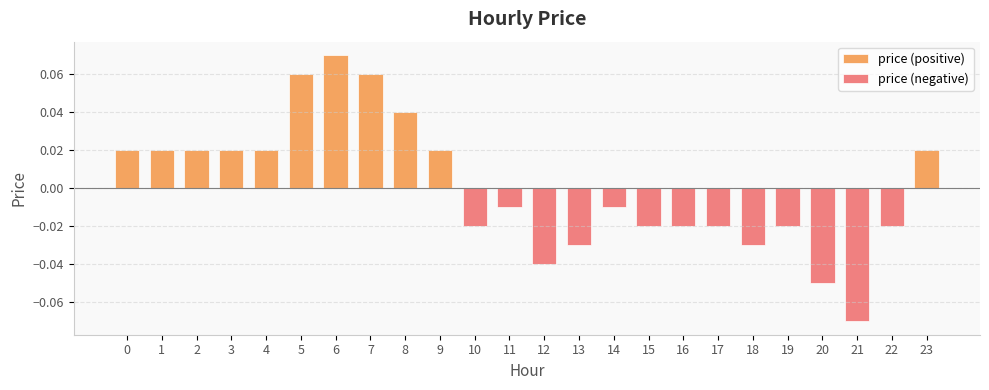

What is the difference between the maximum and minimum values in the price (negative) series?

0.1